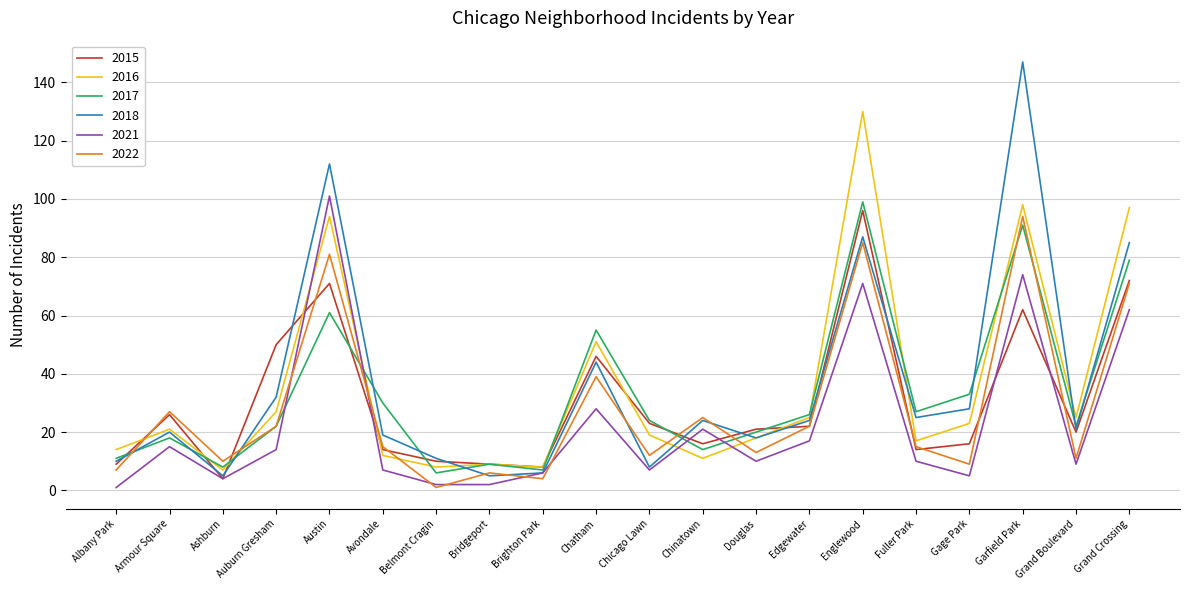

At which category does 2016 reach its first local valley?

Ashburn